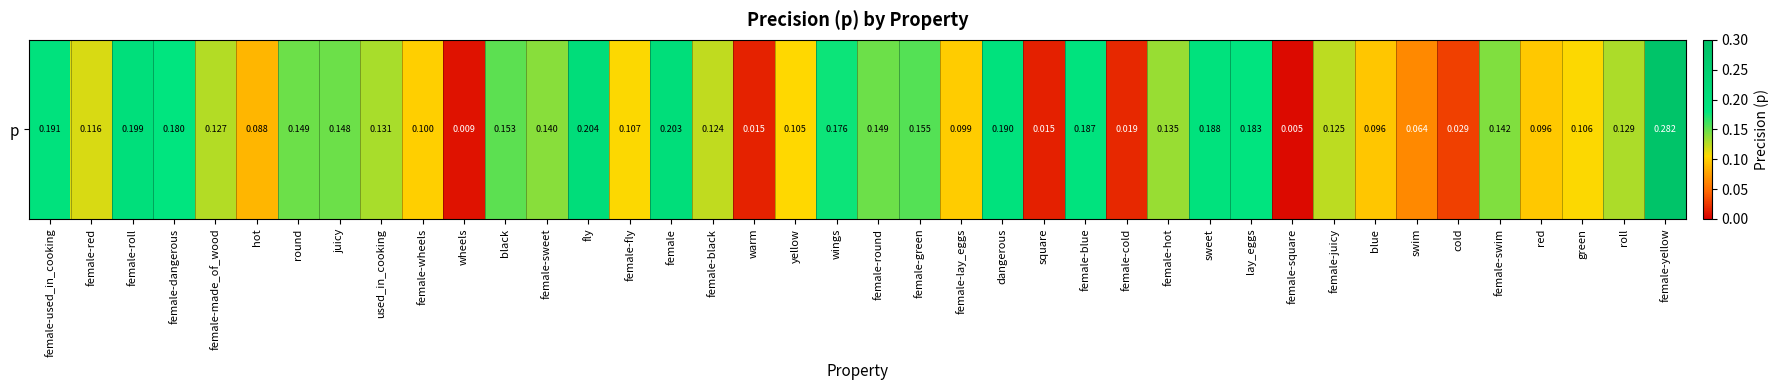

What is the sum of the values at female-square and female-sweet?

0.1